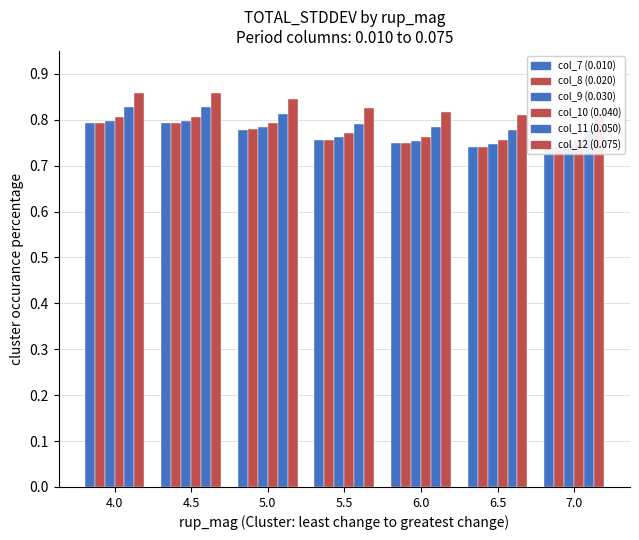

At 7.0, list the series in order from largest to smallest.

col_12, col_11, col_10, col_9, col_8, col_7